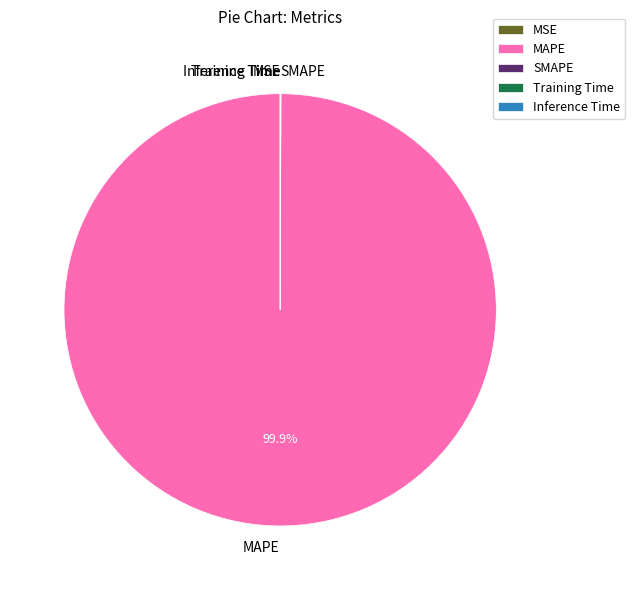

What is the largest slice in the pie chart?

MAPE